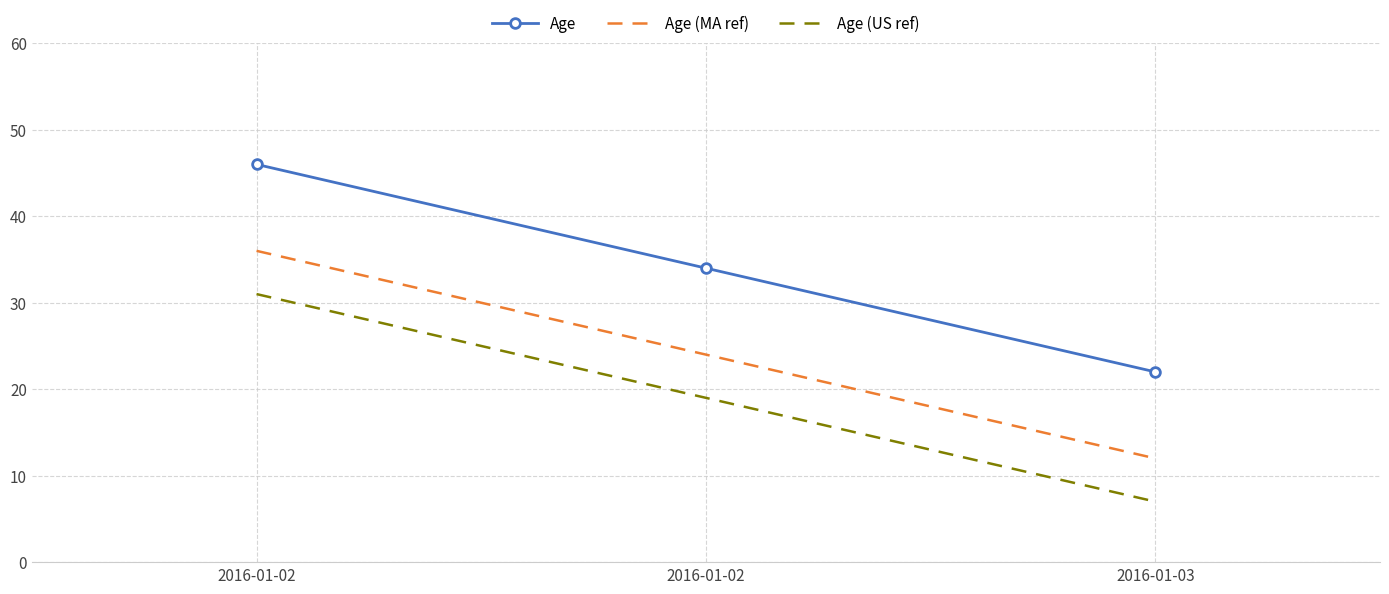

How many categories are shown in the chart?

3